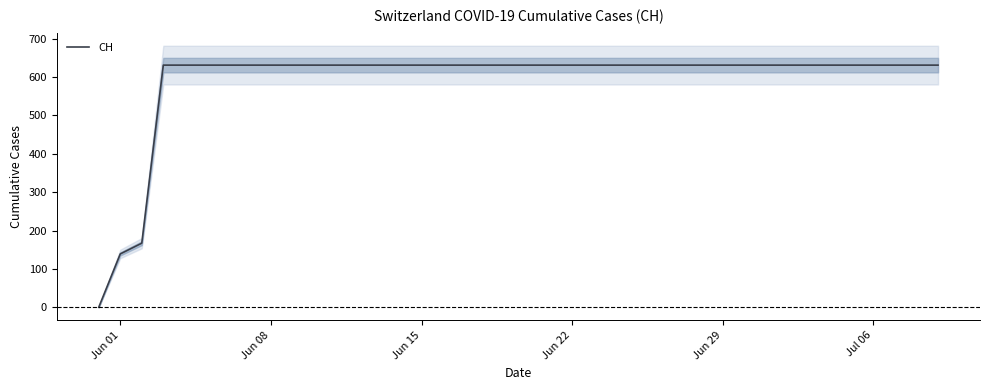

Is it true that the value at Jun 29 is 631?

True